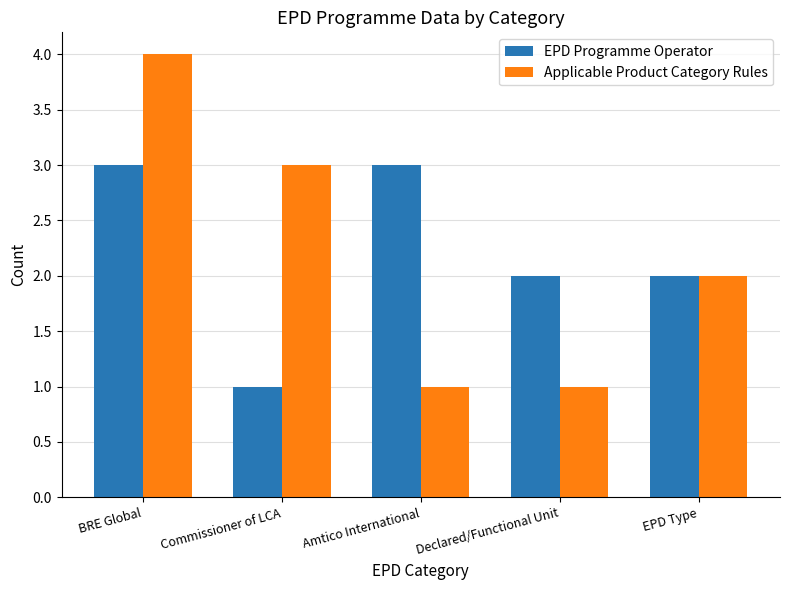

True or false: Applicable Product Category Rules has a value of 1 at Amtico International.

True